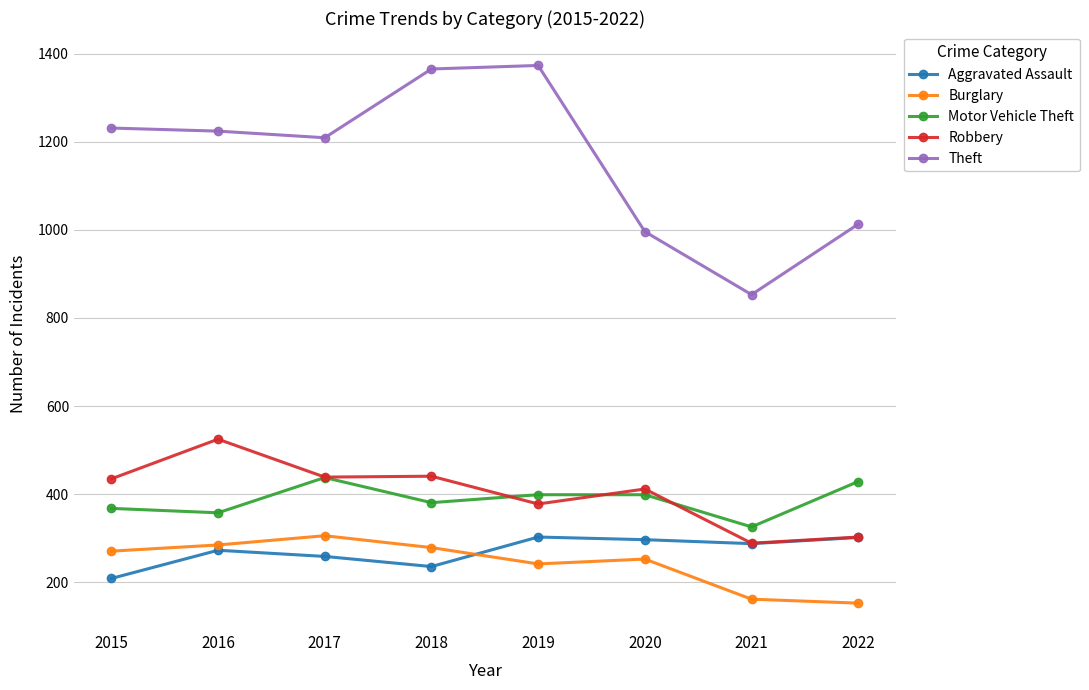

Which series has the largest total across all categories?

Theft